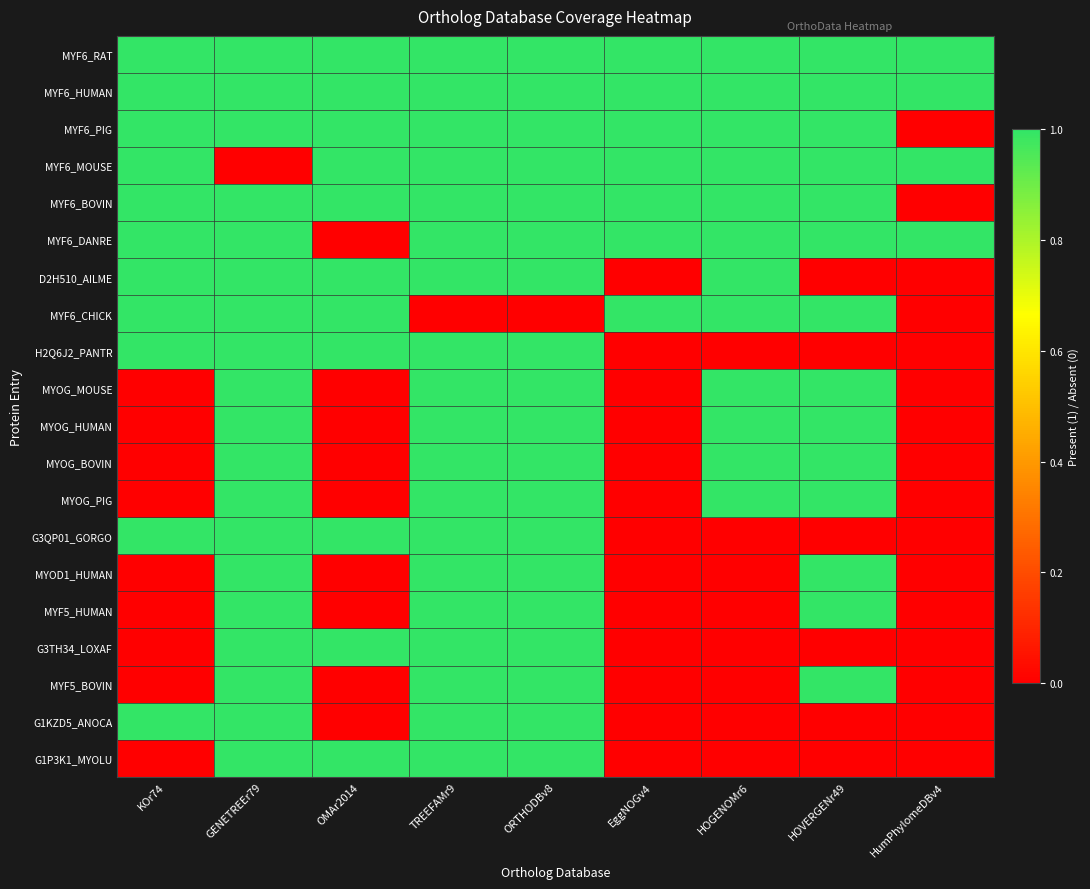

Reading left to right, transcribe all the data shown in this chart.

MYF6_RAT: KOr74=1	GENETREEr79=1	OMAr2014=1	TREEFAMr9=1	ORTHODBv8=1	EggNOGv4=1	HOGENOMr6=1	HOVERGENr49=1	HumPhylomeDBv4=1
MYF6_HUMAN: KOr74=1	GENETREEr79=1	OMAr2014=1	TREEFAMr9=1	ORTHODBv8=1	EggNOGv4=1	HOGENOMr6=1	HOVERGENr49=1	HumPhylomeDBv4=1
MYF6_PIG: KOr74=1	GENETREEr79=1	OMAr2014=1	TREEFAMr9=1	ORTHODBv8=1	EggNOGv4=1	HOGENOMr6=1	HOVERGENr49=1	HumPhylomeDBv4=0
MYF6_MOUSE: KOr74=1	GENETREEr79=0	OMAr2014=1	TREEFAMr9=1	ORTHODBv8=1	EggNOGv4=1	HOGENOMr6=1	HOVERGENr49=1	HumPhylomeDBv4=1
MYF6_BOVIN: KOr74=1	GENETREEr79=1	OMAr2014=1	TREEFAMr9=1	ORTHODBv8=1	EggNOGv4=1	HOGENOMr6=1	HOVERGENr49=1	HumPhylomeDBv4=0
MYF6_DANRE: KOr74=1	GENETREEr79=1	OMAr2014=0	TREEFAMr9=1	ORTHODBv8=1	EggNOGv4=1	HOGENOMr6=1	HOVERGENr49=1	HumPhylomeDBv4=1
D2H510_AILME: KOr74=1	GENETREEr79=1	OMAr2014=1	TREEFAMr9=1	ORTHODBv8=1	EggNOGv4=0	HOGENOMr6=1	HOVERGENr49=0	HumPhylomeDBv4=0
MYF6_CHICK: KOr74=1	GENETREEr79=1	OMAr2014=1	TREEFAMr9=0	ORTHODBv8=0	EggNOGv4=1	HOGENOMr6=1	HOVERGENr49=1	HumPhylomeDBv4=0
H2Q6J2_PANTR: KOr74=1	GENETREEr79=1	OMAr2014=1	TREEFAMr9=1	ORTHODBv8=1	EggNOGv4=0	HOGENOMr6=0	HOVERGENr49=0	HumPhylomeDBv4=0
MYOG_MOUSE: KOr74=0	GENETREEr79=1	OMAr2014=0	TREEFAMr9=1	ORTHODBv8=1	EggNOGv4=0	HOGENOMr6=1	HOVERGENr49=1	HumPhylomeDBv4=0
MYOG_HUMAN: KOr74=0	GENETREEr79=1	OMAr2014=0	TREEFAMr9=1	ORTHODBv8=1	EggNOGv4=0	HOGENOMr6=1	HOVERGENr49=1	HumPhylomeDBv4=0
MYOG_BOVIN: KOr74=0	GENETREEr79=1	OMAr2014=0	TREEFAMr9=1	ORTHODBv8=1	EggNOGv4=0	HOGENOMr6=1	HOVERGENr49=1	HumPhylomeDBv4=0
MYOG_PIG: KOr74=0	GENETREEr79=1	OMAr2014=0	TREEFAMr9=1	ORTHODBv8=1	EggNOGv4=0	HOGENOMr6=1	HOVERGENr49=1	HumPhylomeDBv4=0
G3QP01_GORGO: KOr74=1	GENETREEr79=1	OMAr2014=1	TREEFAMr9=1	ORTHODBv8=1	EggNOGv4=0	HOGENOMr6=0	HOVERGENr49=0	HumPhylomeDBv4=0
MYOD1_HUMAN: KOr74=0	GENETREEr79=1	OMAr2014=0	TREEFAMr9=1	ORTHODBv8=1	EggNOGv4=0	HOGENOMr6=0	HOVERGENr49=1	HumPhylomeDBv4=0
MYF5_HUMAN: KOr74=0	GENETREEr79=1	OMAr2014=0	TREEFAMr9=1	ORTHODBv8=1	EggNOGv4=0	HOGENOMr6=0	HOVERGENr49=1	HumPhylomeDBv4=0
G3TH34_LOXAF: KOr74=0	GENETREEr79=1	OMAr2014=1	TREEFAMr9=1	ORTHODBv8=1	EggNOGv4=0	HOGENOMr6=0	HOVERGENr49=0	HumPhylomeDBv4=0
MYF5_BOVIN: KOr74=0	GENETREEr79=1	OMAr2014=0	TREEFAMr9=1	ORTHODBv8=1	EggNOGv4=0	HOGENOMr6=0	HOVERGENr49=1	HumPhylomeDBv4=0
G1KZD5_ANOCA: KOr74=1	GENETREEr79=1	OMAr2014=0	TREEFAMr9=1	ORTHODBv8=1	EggNOGv4=0	HOGENOMr6=0	HOVERGENr49=0	HumPhylomeDBv4=0
G1P3K1_MYOLU: KOr74=0	GENETREEr79=1	OMAr2014=1	TREEFAMr9=1	ORTHODBv8=1	EggNOGv4=0	HOGENOMr6=0	HOVERGENr49=0	HumPhylomeDBv4=0